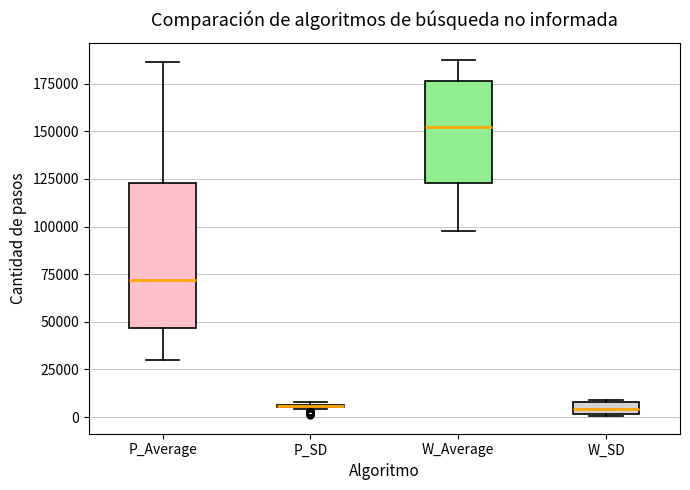

Which box is the tallest, from its lower edge to its upper edge?

P_Average